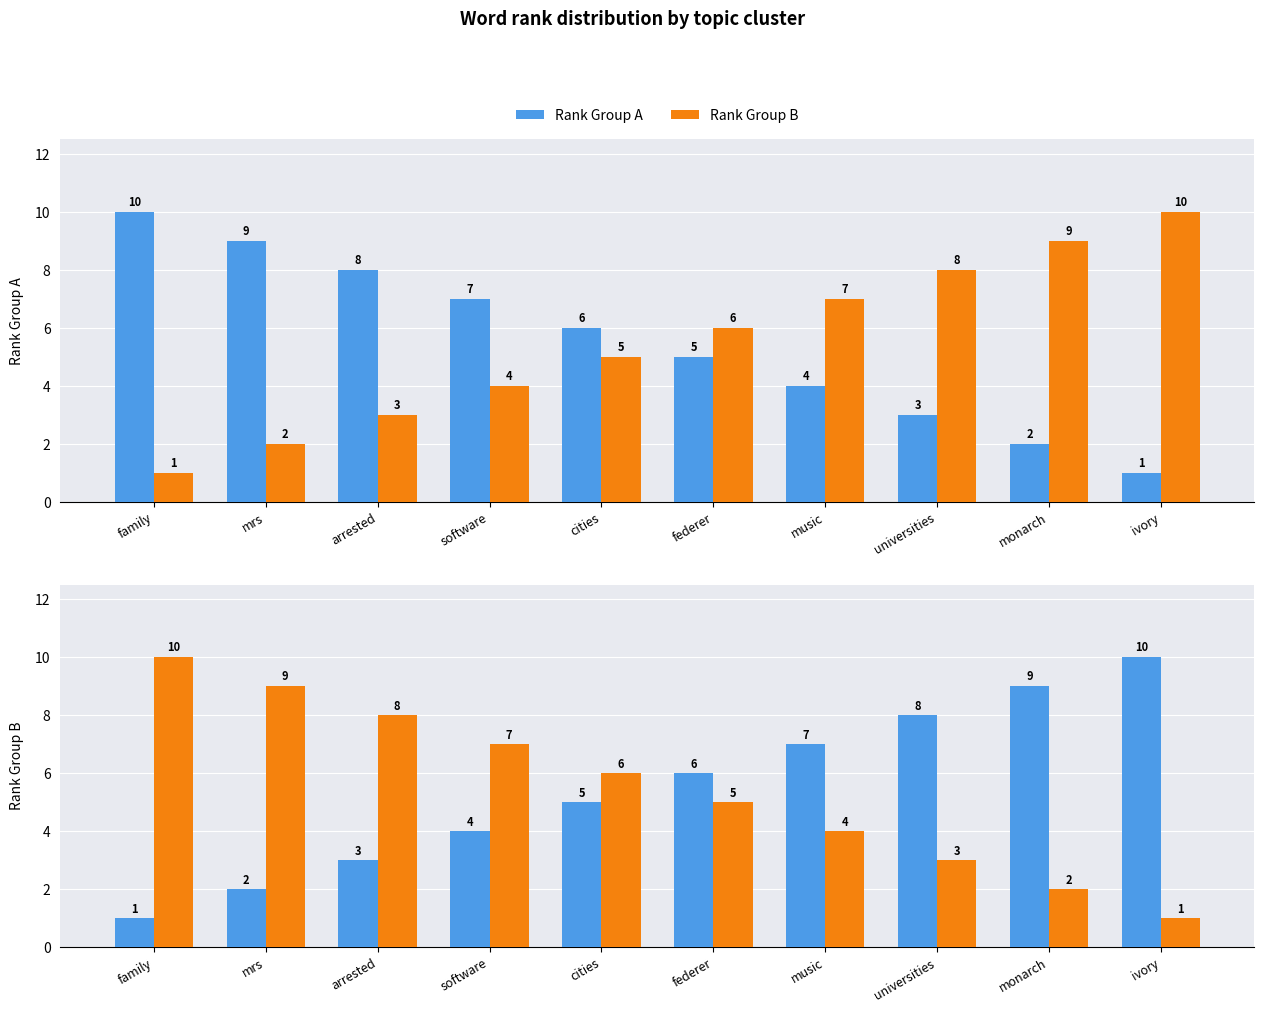

How many data points in Rank Group B are above 6?

4